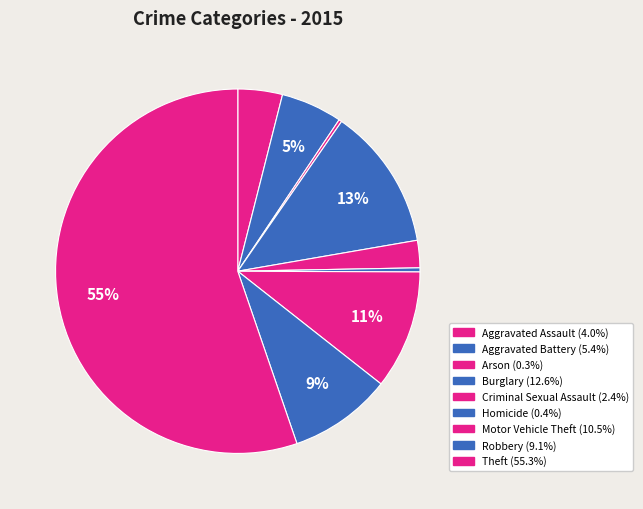

To the nearest percent, what portion does Aggravated Assault represent?

4%